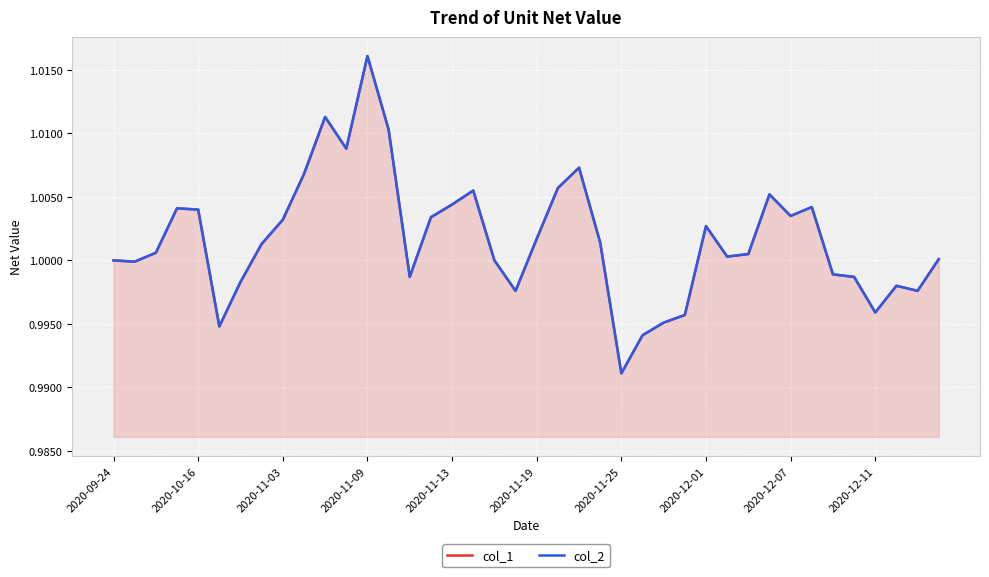

Which series has the largest total across all categories?

col_1